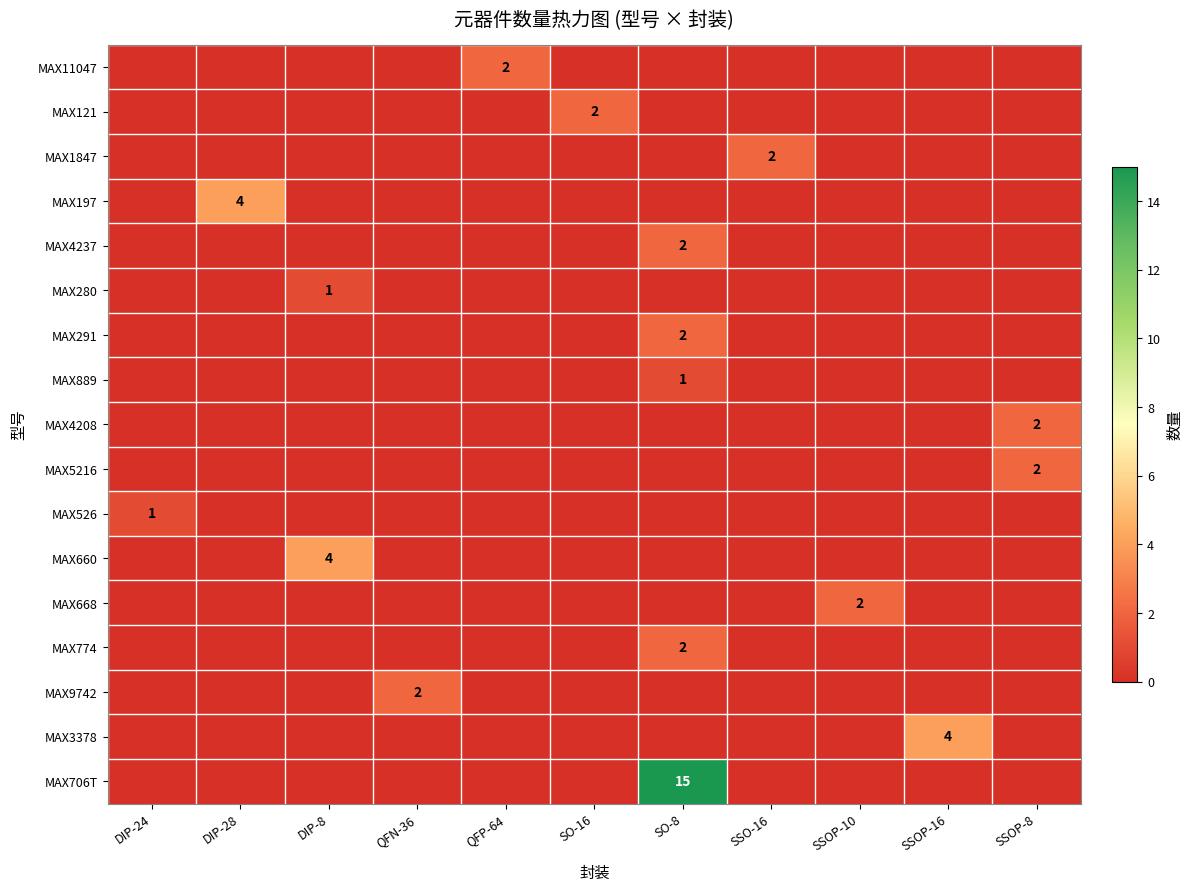

True or false: MAX9742 has a value of 3 at QFN-36.

False